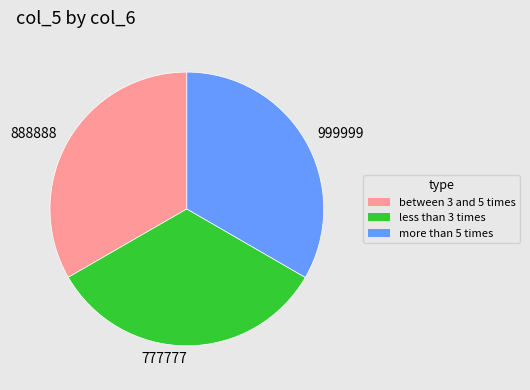

Combined, do 888888 and 999999 account for over 50%?

Yes